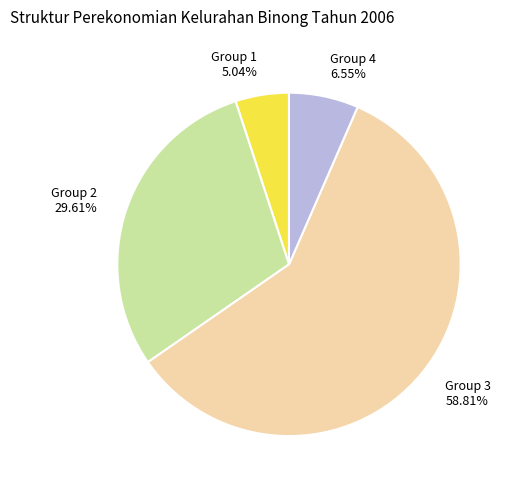

Is the sum of Group 3 and Group 2 greater than half?

Yes